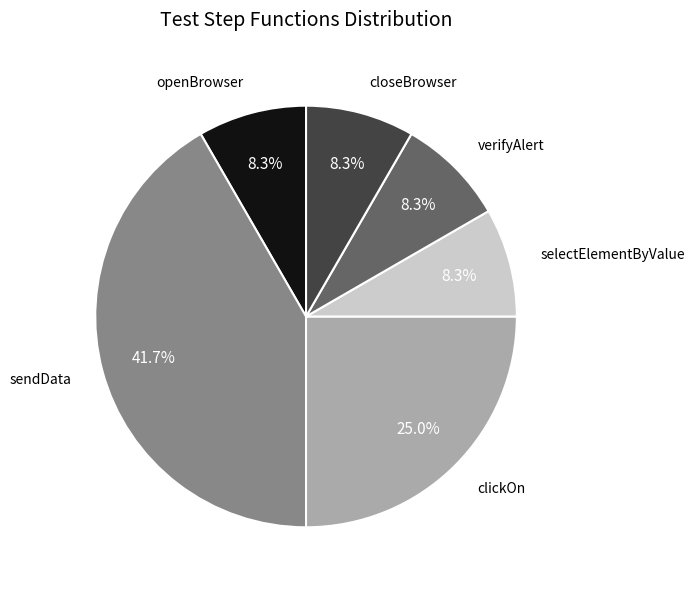

To the nearest percent, what is the difference between the largest and smallest slice percentages?

33%